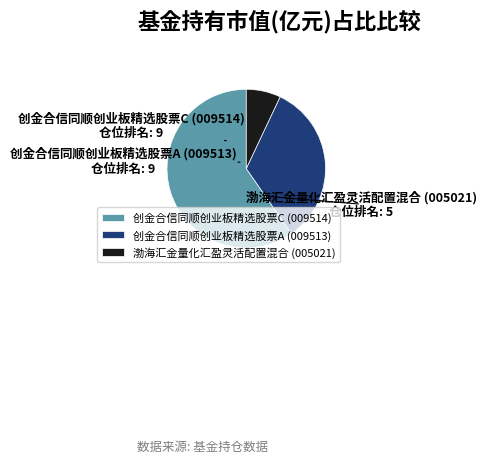

Which slice represents more than half of the pie?

创金合信同顺创业板精选股票C